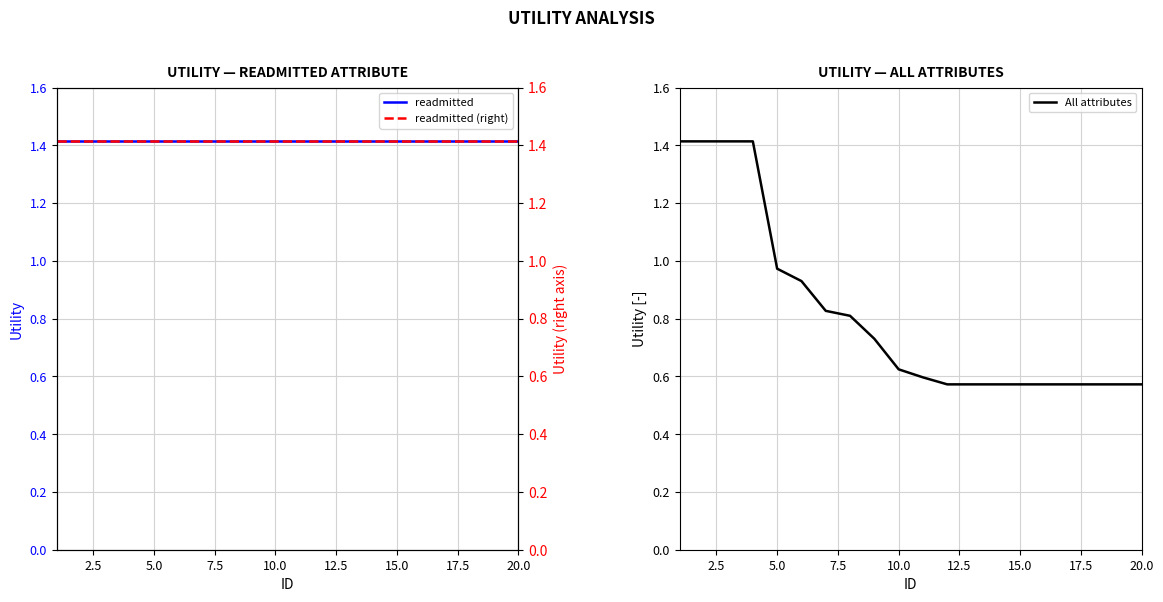

Is this an area chart (filled region under the line)?

No